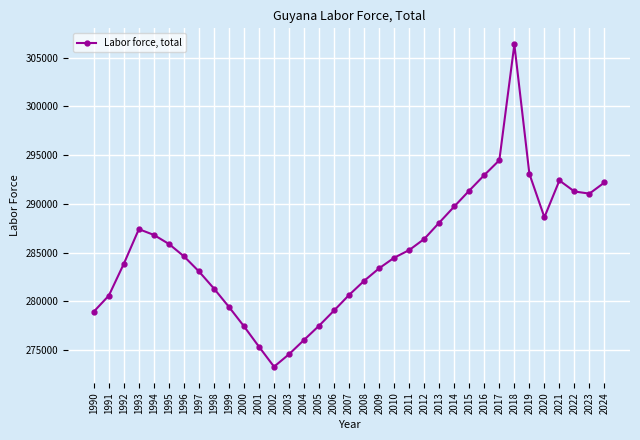

Between 2020 and 2024, which is larger?

2024